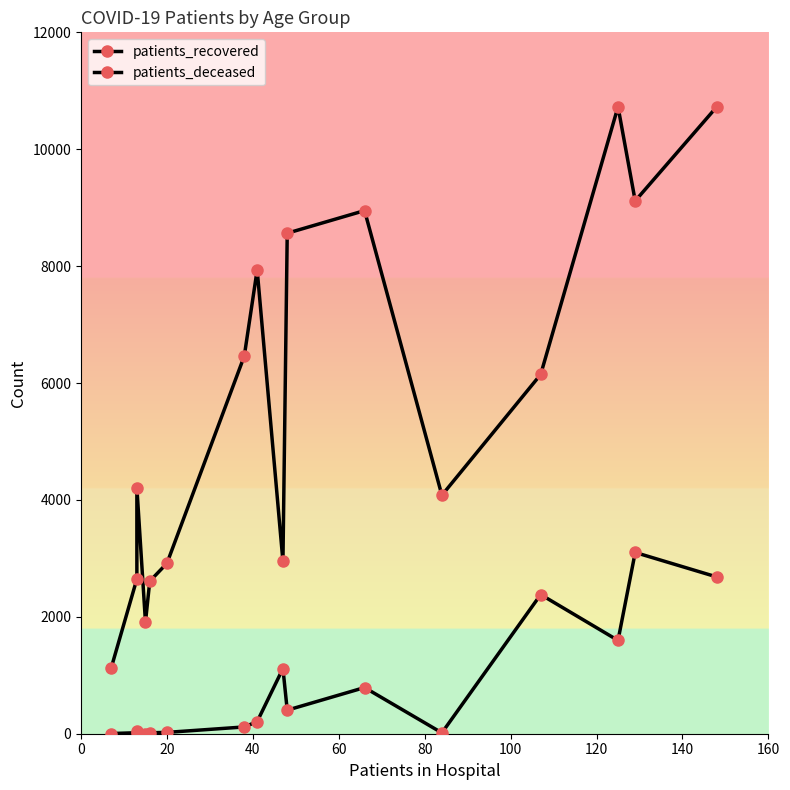

True or false: patients_deceased and patients_recovered cross at least once.

False